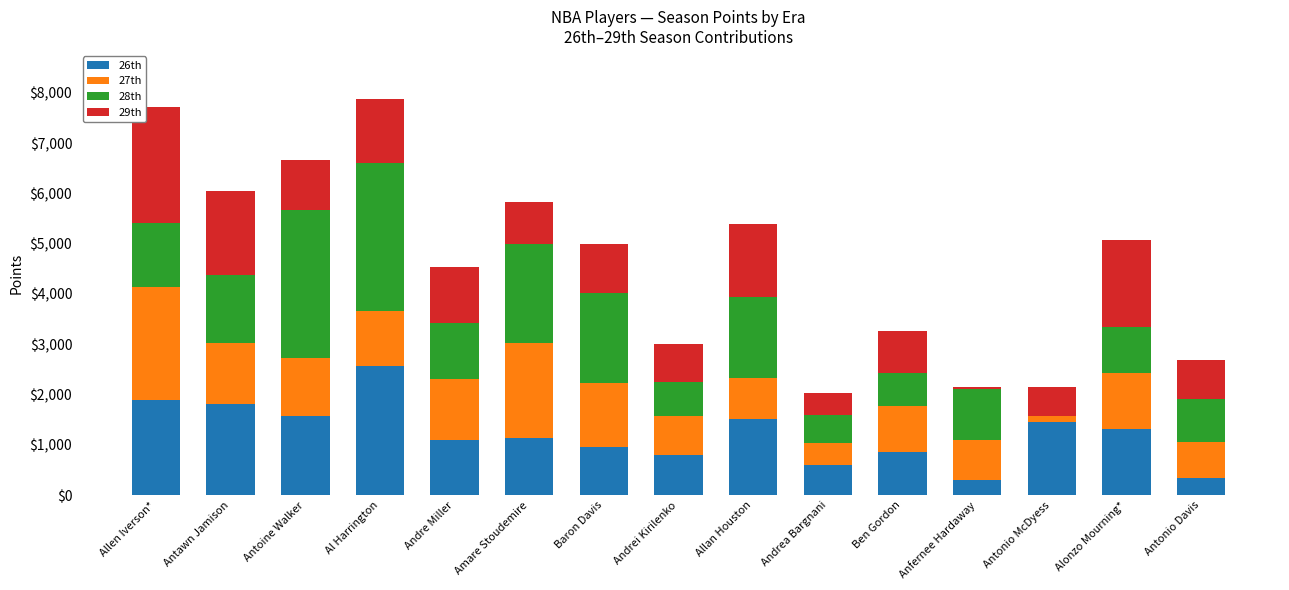

What is the total value across all series at Antonio Davis?

2697